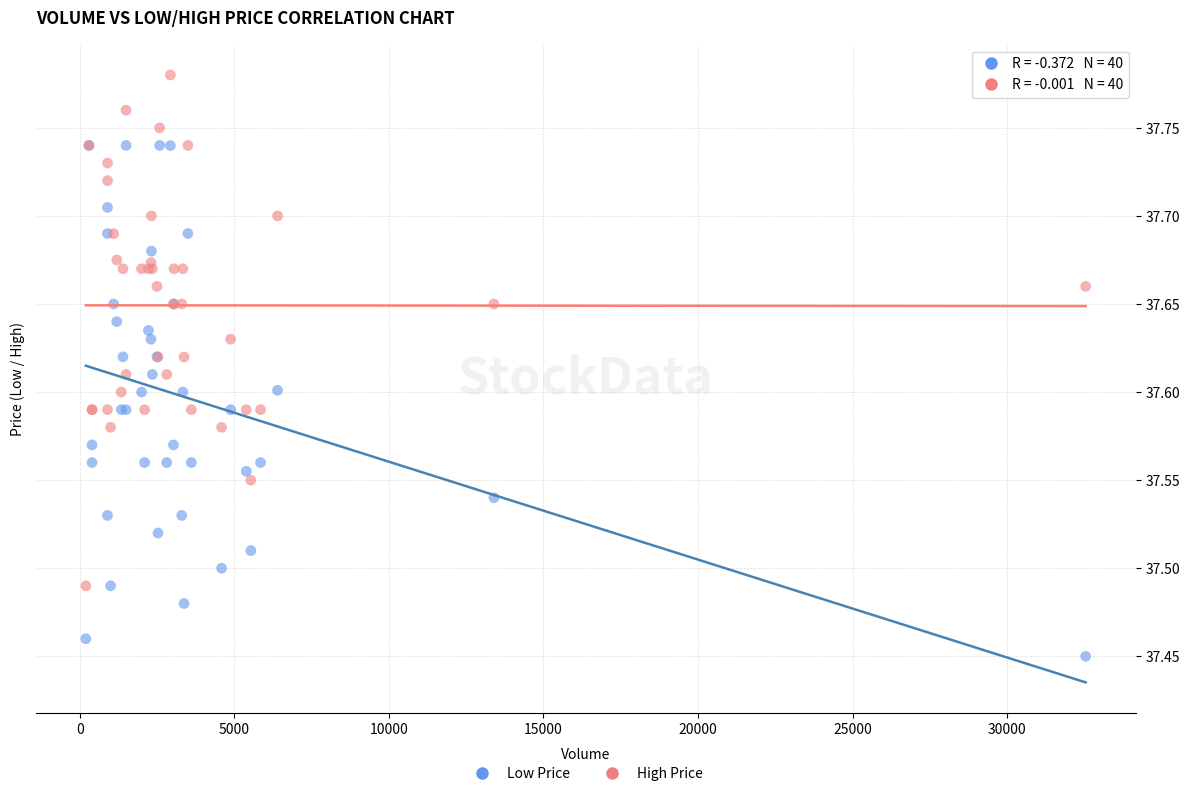

Which series reaches the maximum Y coordinate?

High Price